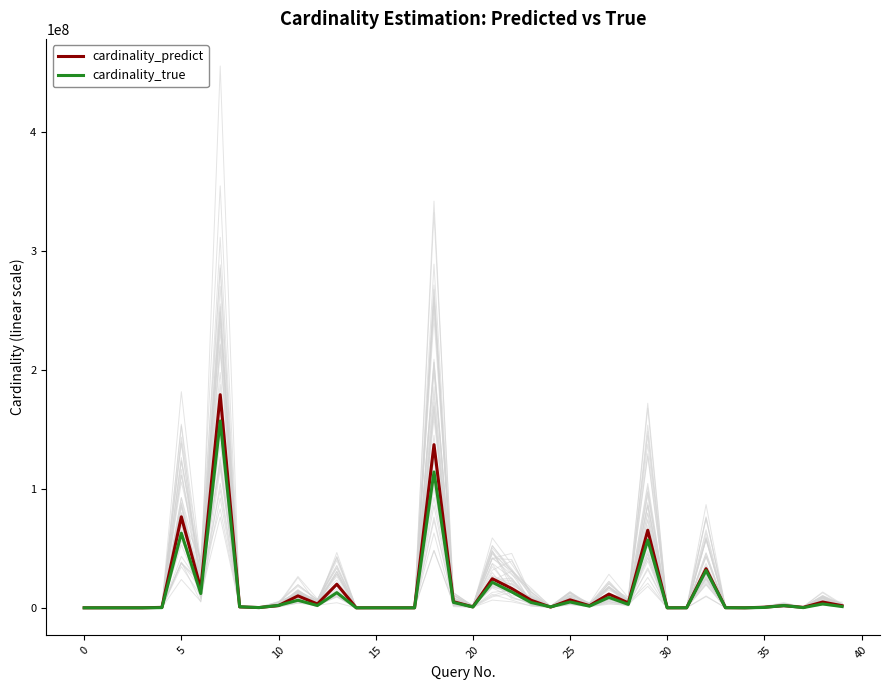

After their last crossing, which series has the higher values: cardinality_true or cardinality_predict?

cardinality_predict